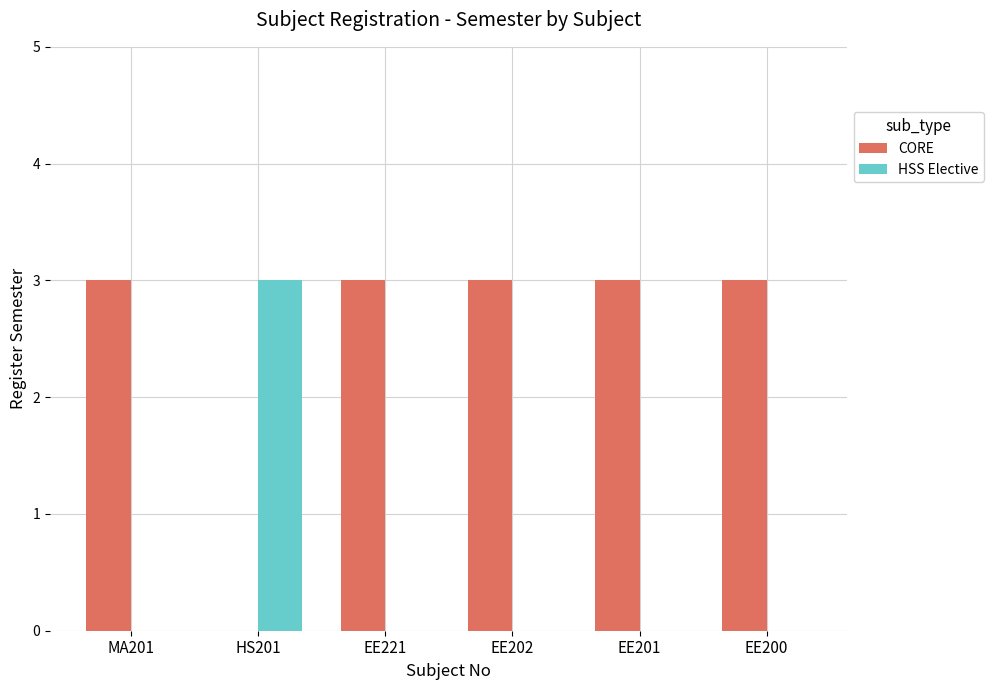

How many values in CORE are above zero?

5